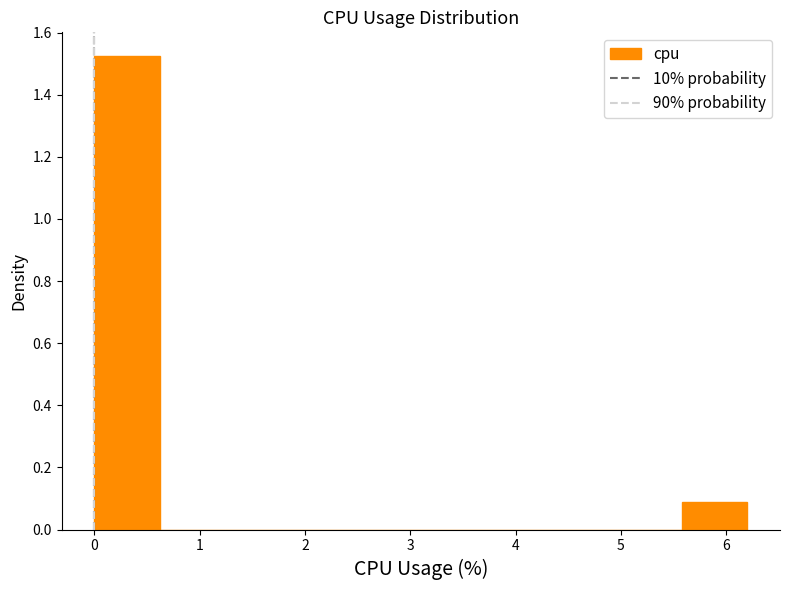

What is the height of the bar covering 0.00 to 0.62 on the x-axis? Neither the bar edges nor the heights are printed on the chart, so give them approximately, as read against the axes.

1.52